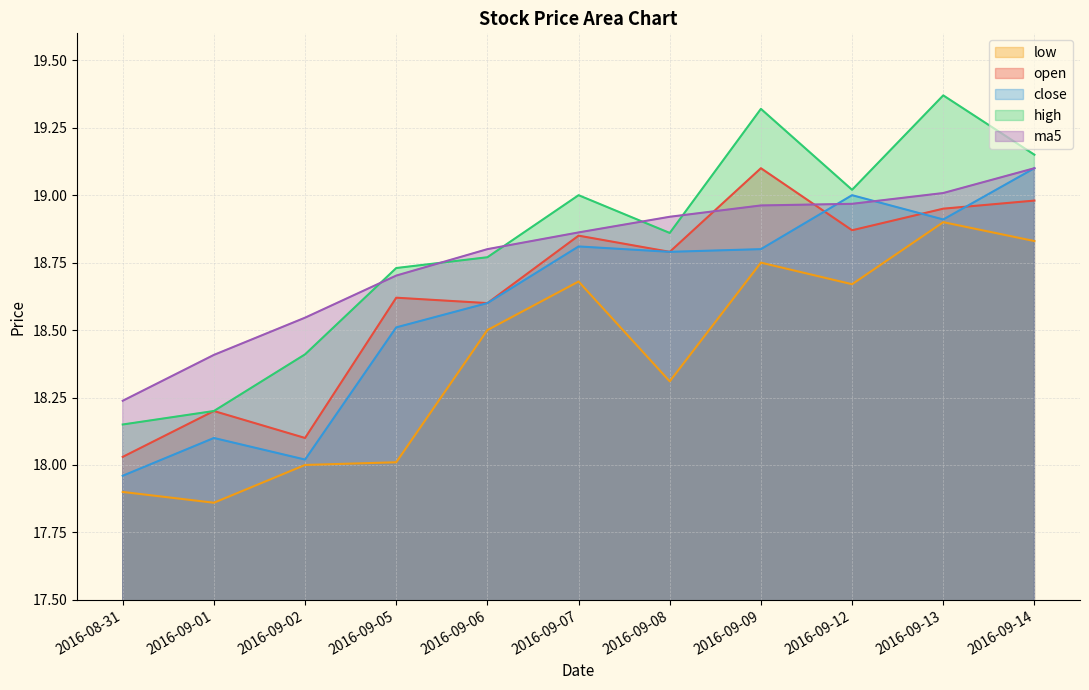

True or false: ma5 has more than 0 points higher than both neighbors.

False